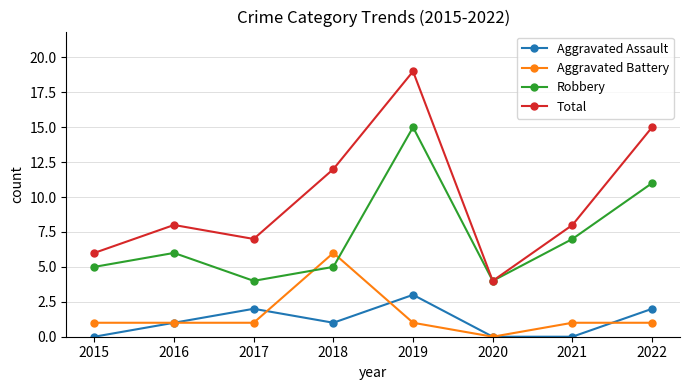

Reading right to left, what are all the values shown in this chart?

Aggravated Assault: 2022=2	2021=0	2020=0	2019=3	2018=1	2017=2	2016=1	2015=0
Aggravated Battery: 2022=1	2021=1	2020=0	2019=1	2018=6	2017=1	2016=1	2015=1
Robbery: 2022=11	2021=7	2020=4	2019=15	2018=5	2017=4	2016=6	2015=5
Total: 2022=15	2021=8	2020=4	2019=19	2018=12	2017=7	2016=8	2015=6